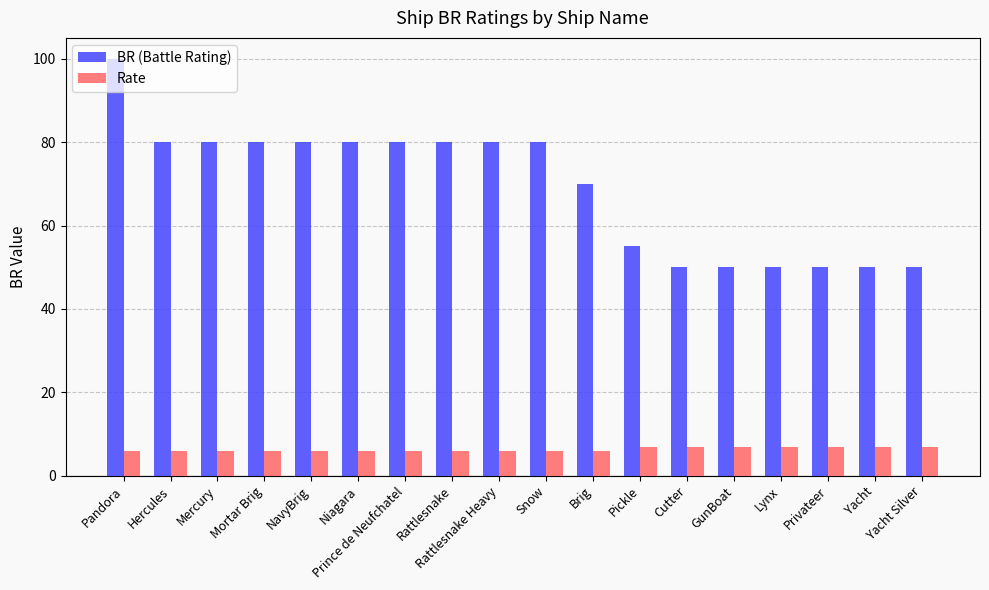

What is the difference between the second highest and minimum values in the Rate series?

1